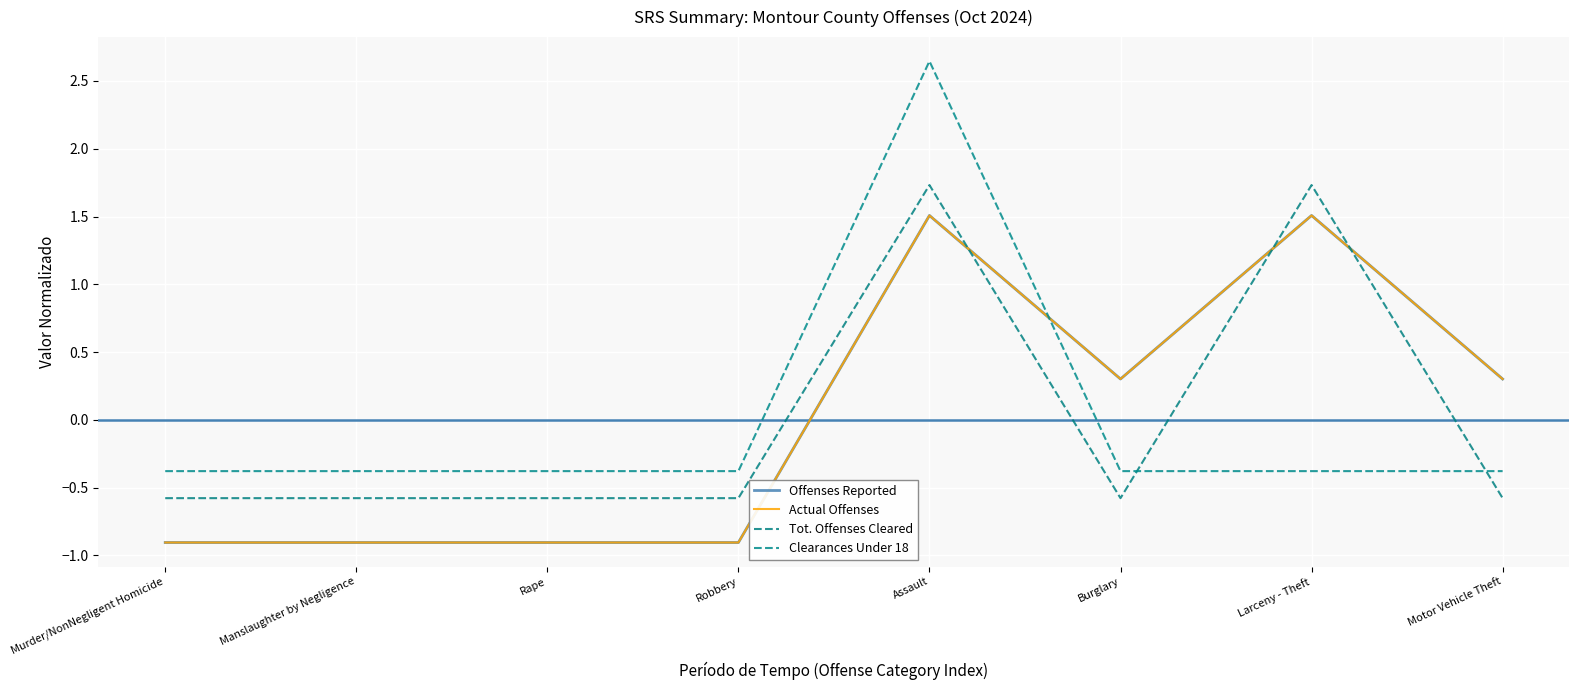

At which category does the chart reach its peak across all series?

Assault